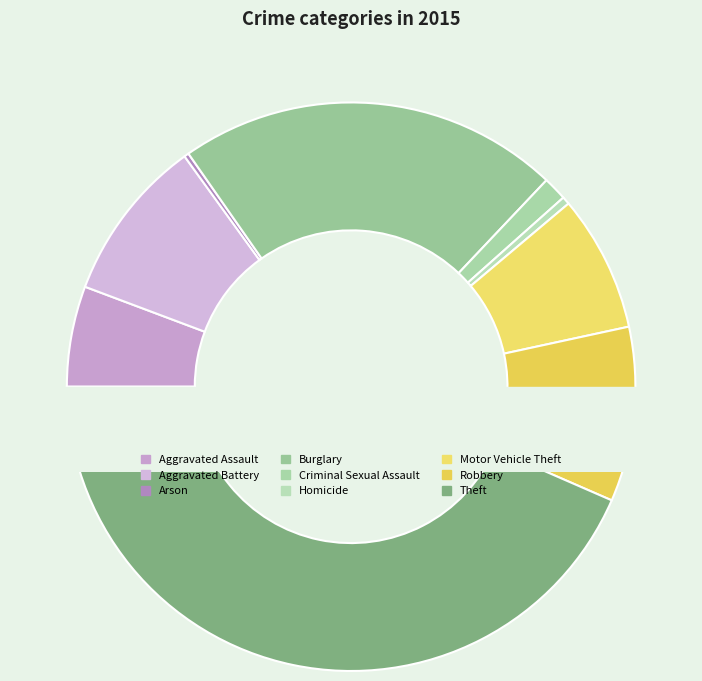

Which slice is the largest?

Theft